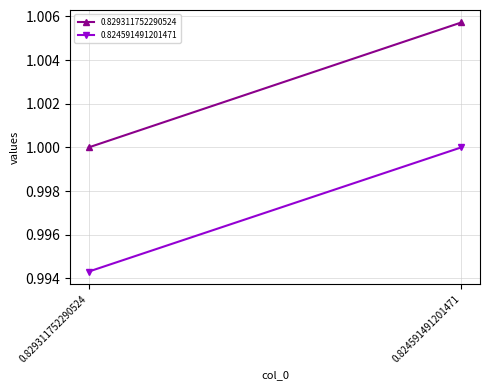

Rank the series at 0.829311752290524 from lowest to highest value.

0.824591491201471, 0.829311752290524